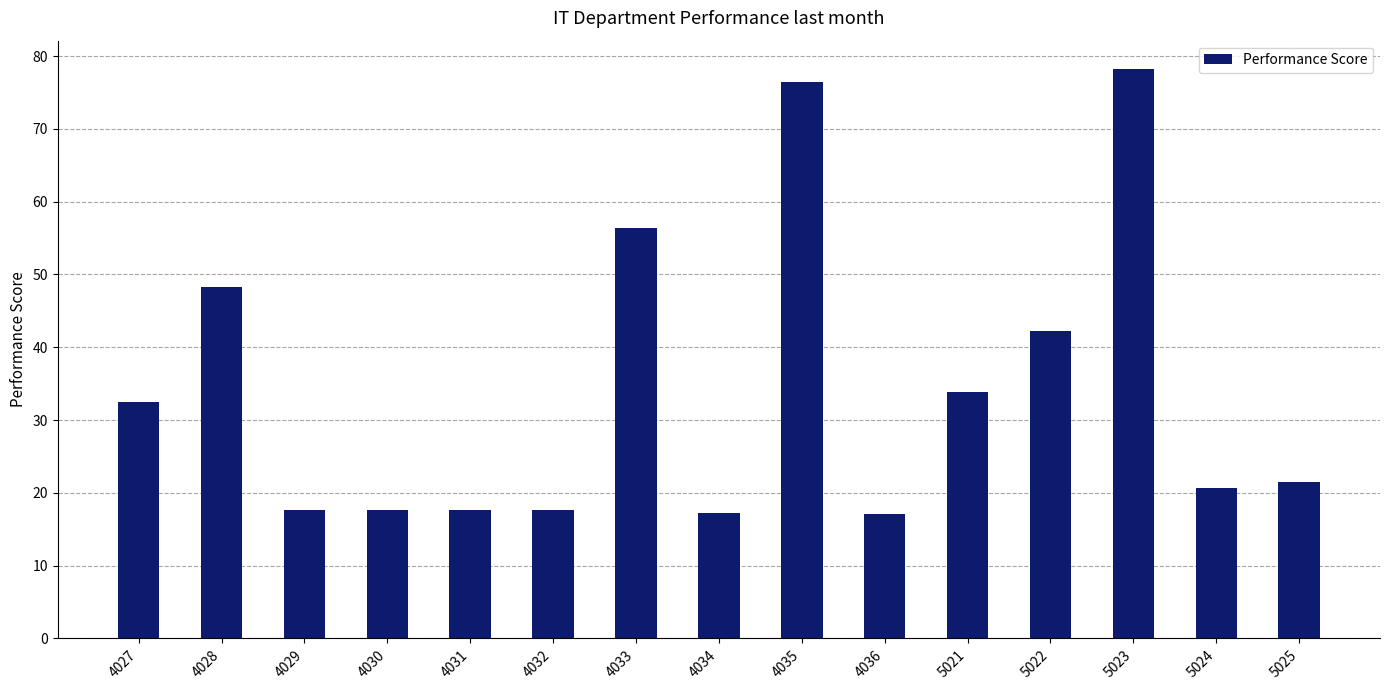

Between 4028 and 4027, which is larger?

4028